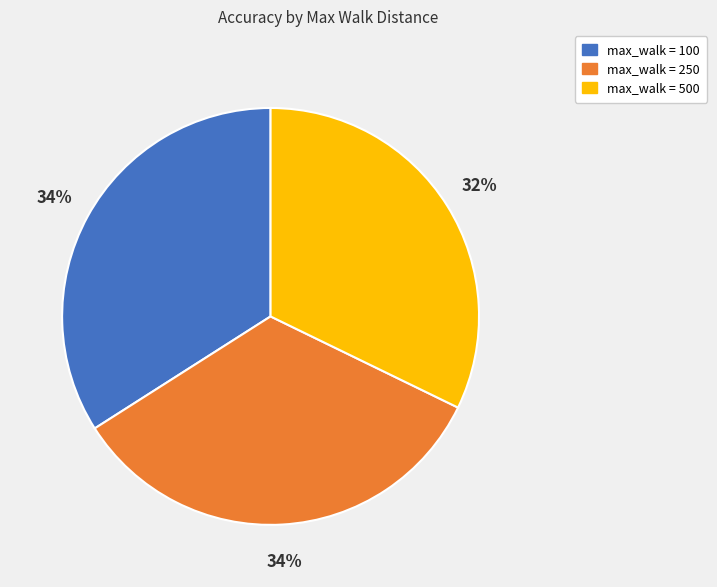

To the nearest percent, what is the average slice percentage?

33%